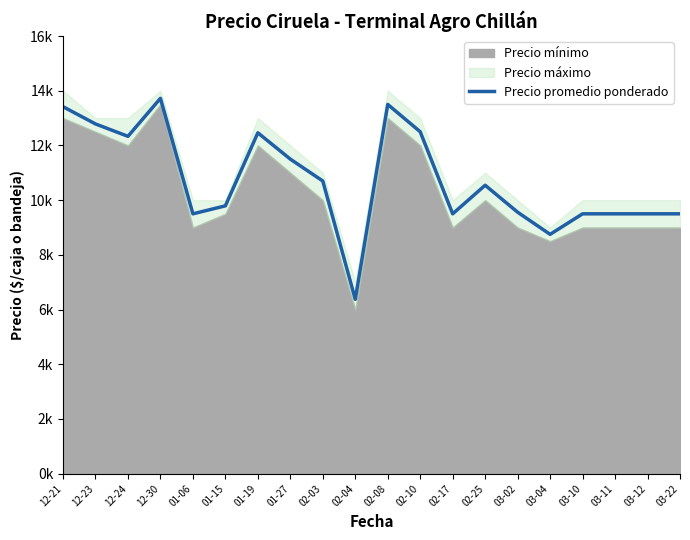

What is the label of the 12th point from the left?

02-10